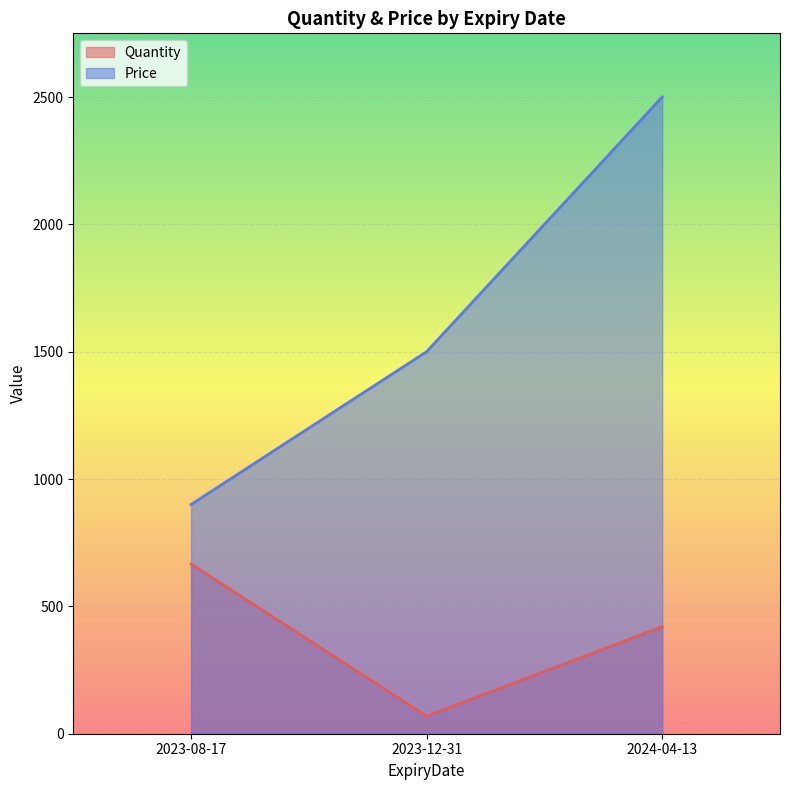

Reading left to right, extract all data points from this chart.

Quantity: 2023-08-17=666	2023-12-31=69	2024-04-13=420
Price: 2023-08-17=900	2023-12-31=1500	2024-04-13=2500